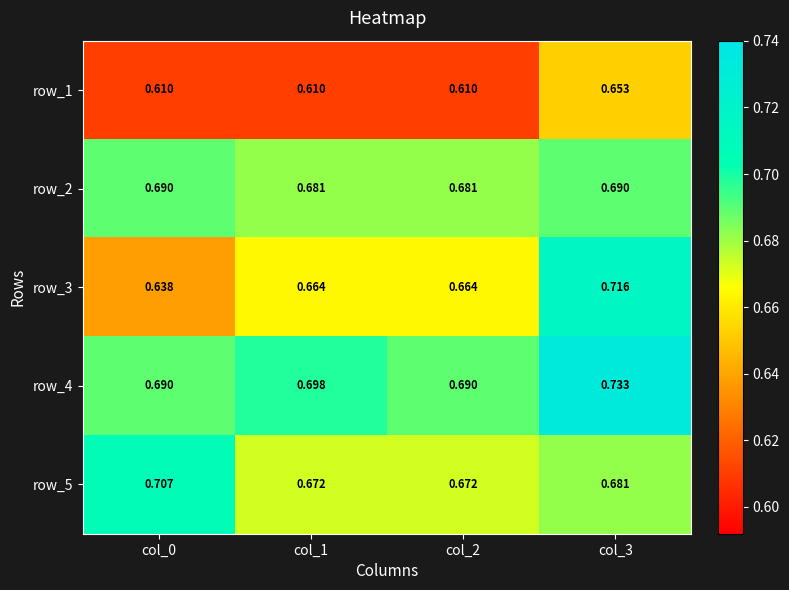

Which category has the highest value across all series?

col_3